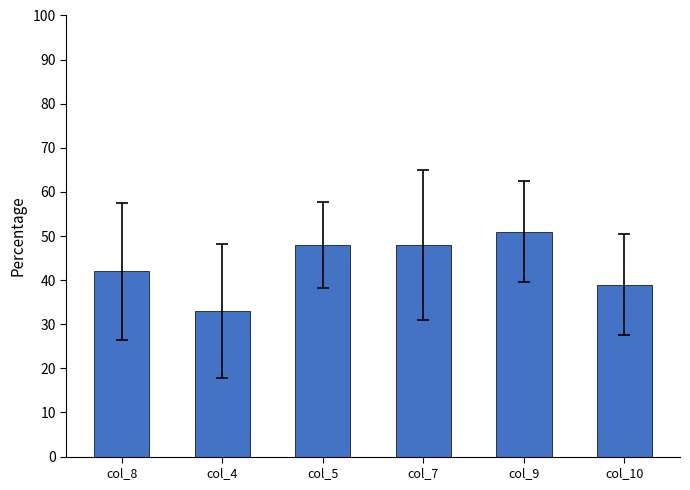

Between col_9 and col_7, which is larger?

col_9